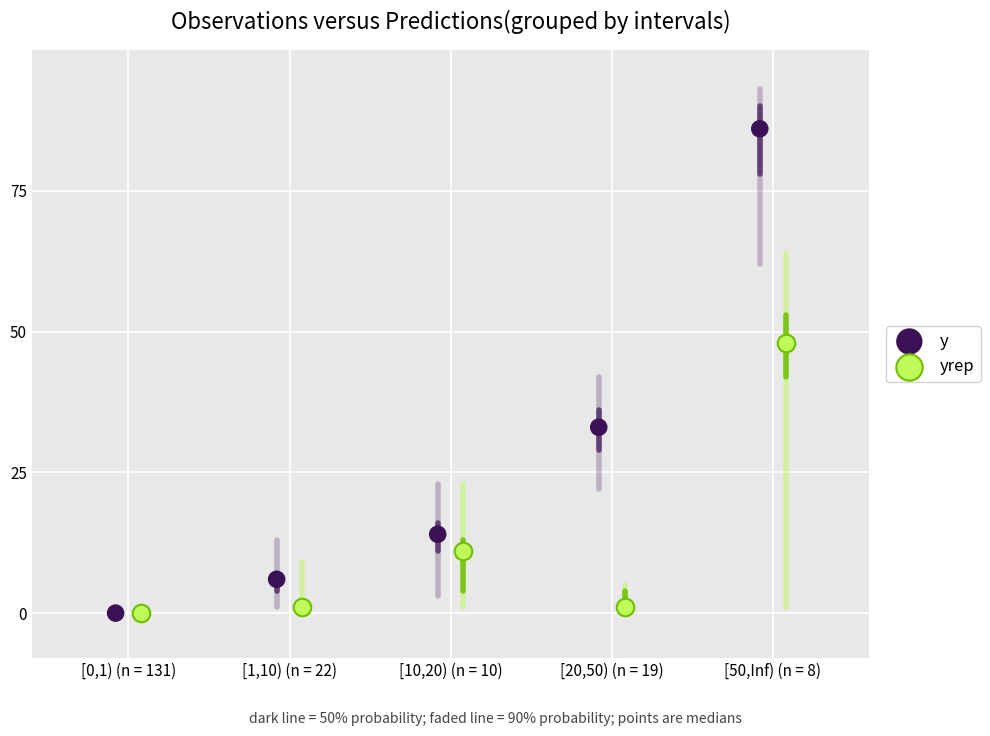

Which series reaches the maximum Y coordinate?

y